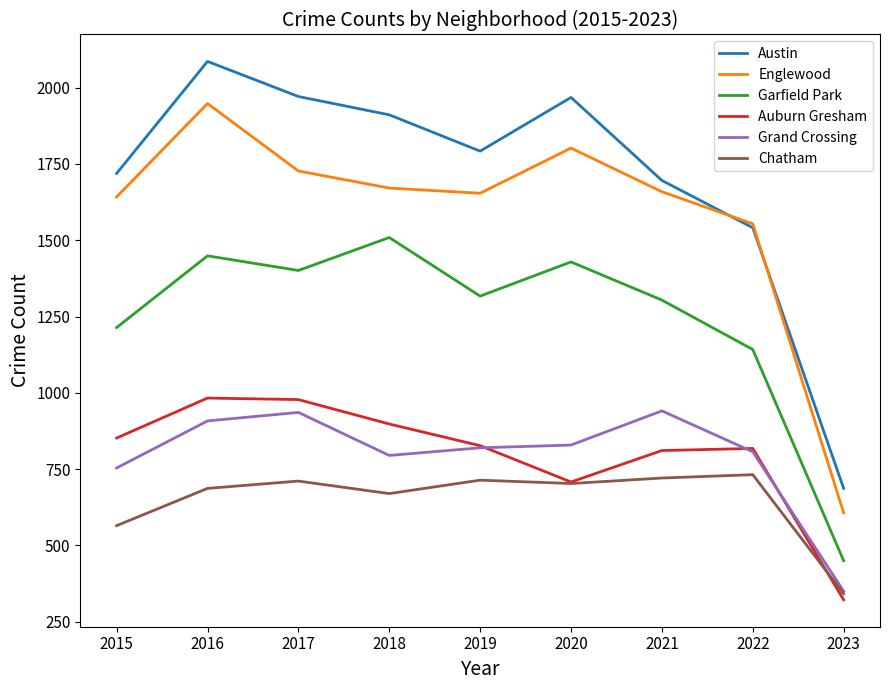

True or false: Grand Crossing has more than 0 points higher than both neighbors.

True